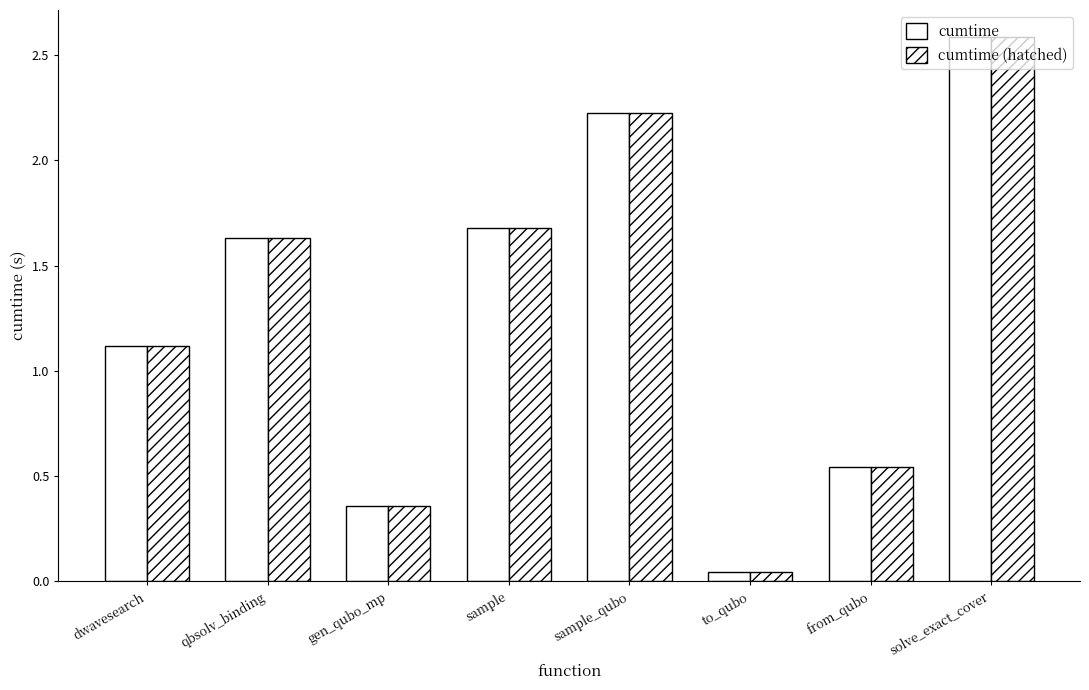

True or false: cumtime has a value of 0.2 at gen_qubo_mp.

False